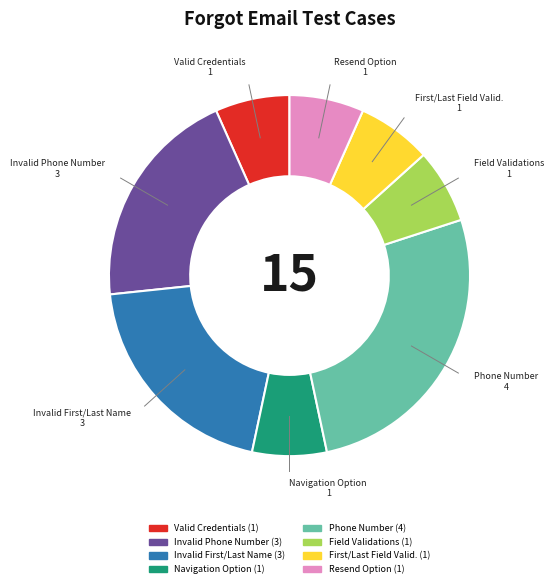

Is there any slice that represents more than half of the pie?

No